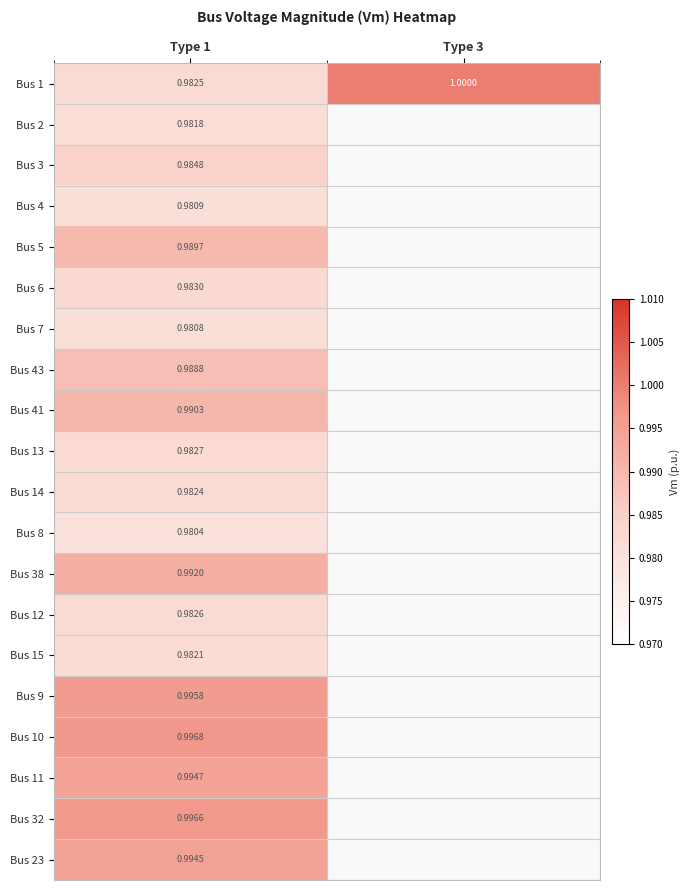

The value of Bus 9 at Type 1 is 1.0. True or false?

True